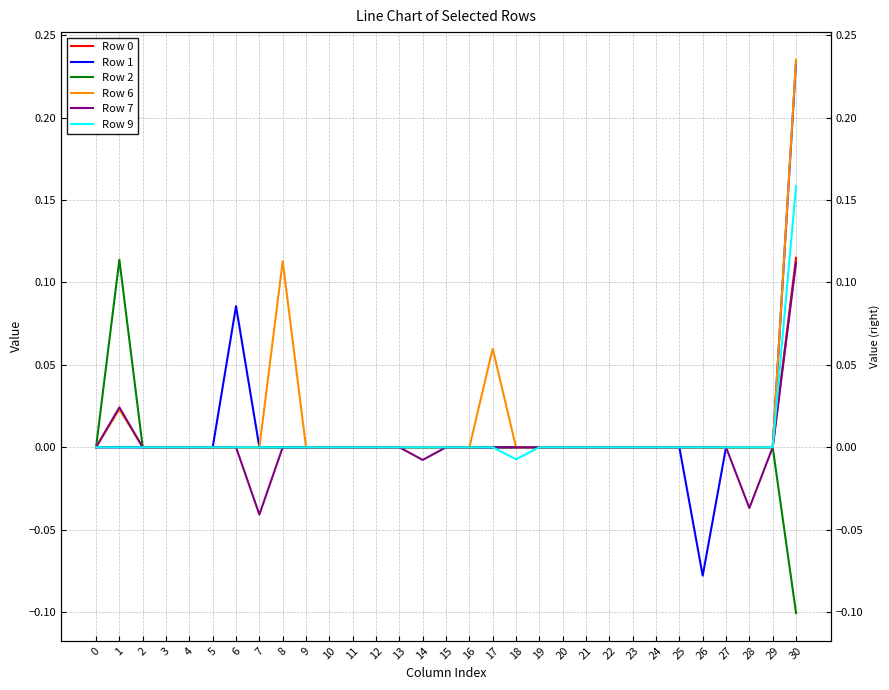

Does the chart have visible grid lines?

Yes